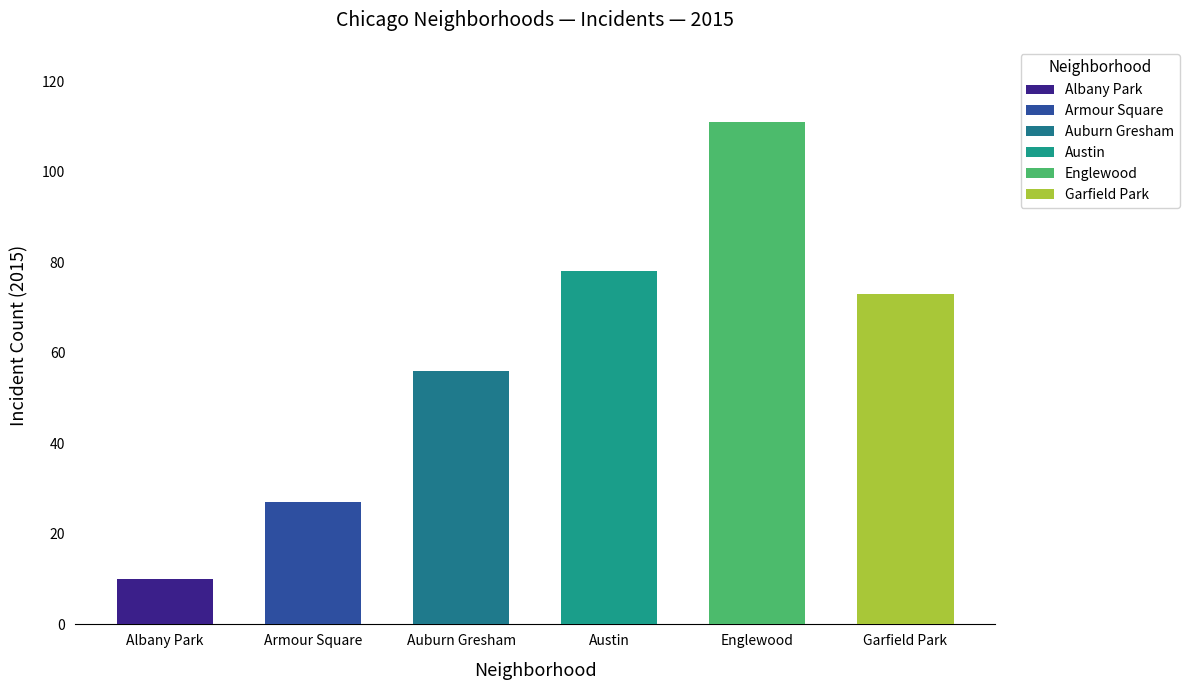

At which label is 2018 closest to 95?

Englewood